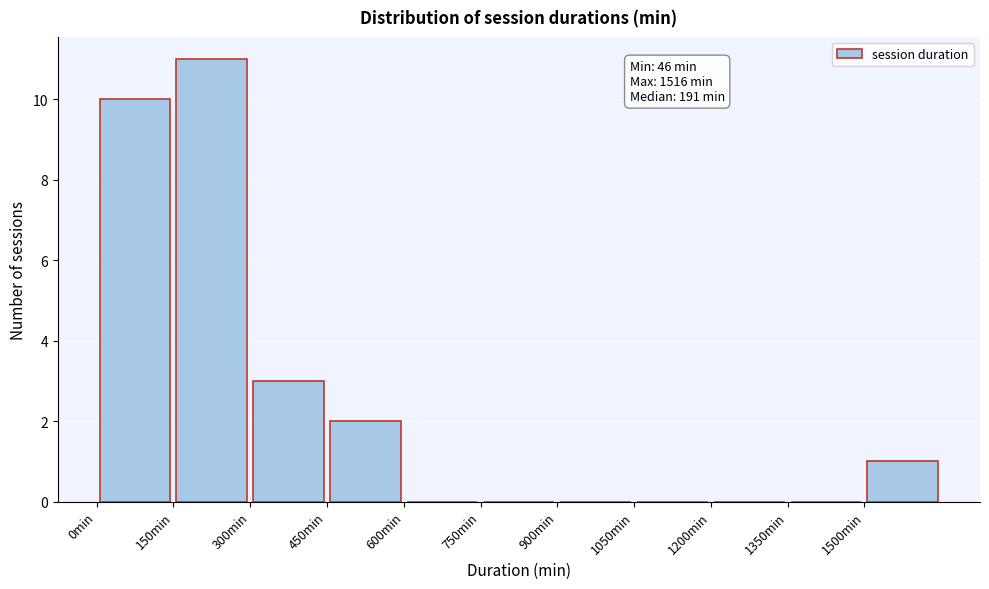

Over which range of the x-axis is the bar tallest?

150 to 300